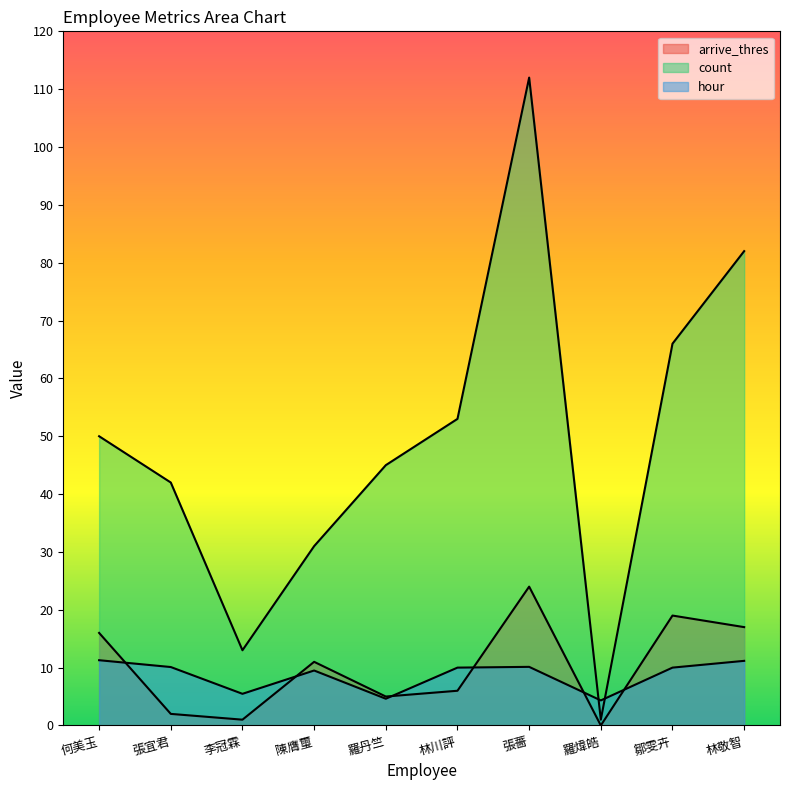

What is the label of the 5th point from the right?

林川評